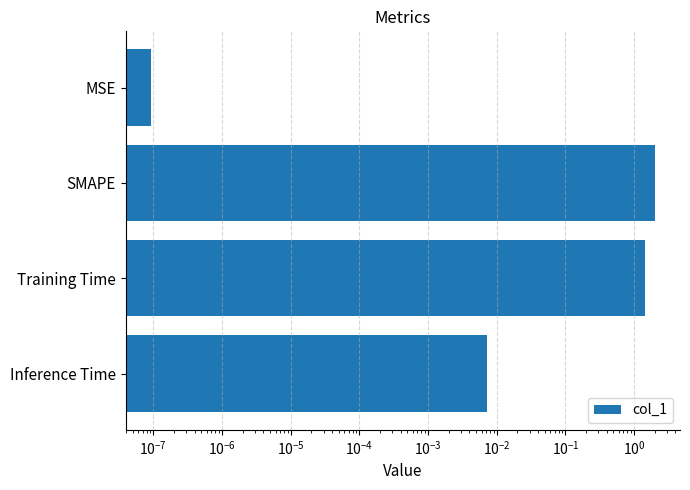

Is it true that the value at MSE is 0.0?

False